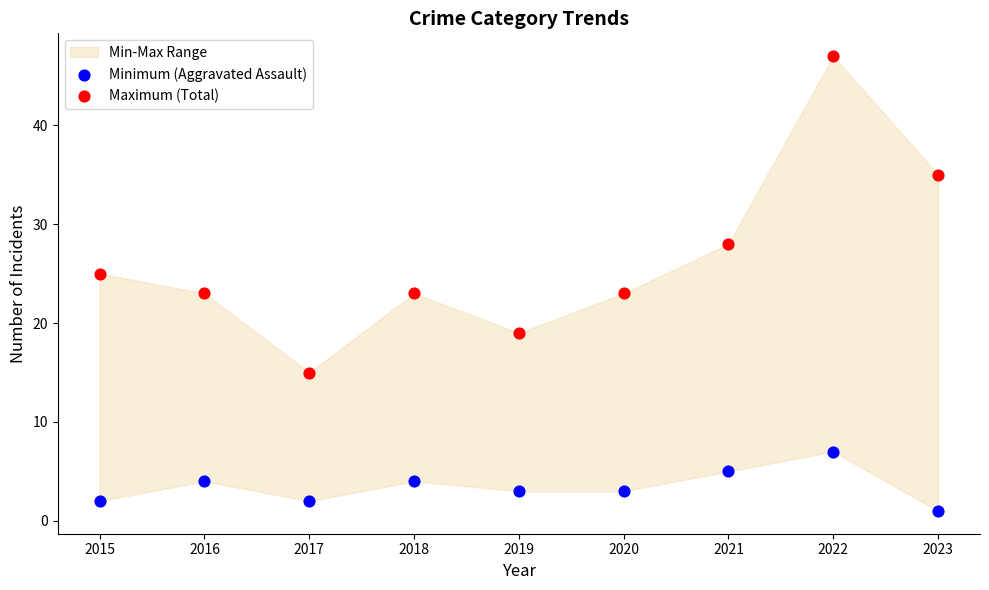

In the Maximum (Total) series, what Y value is closest to 31?

28